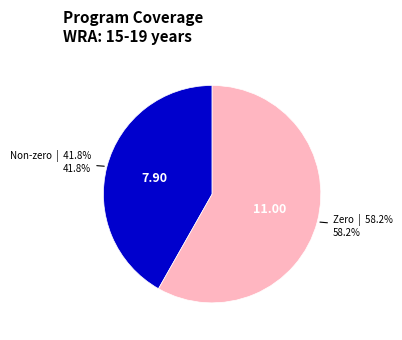

Is there a majority slice in this chart?

Yes